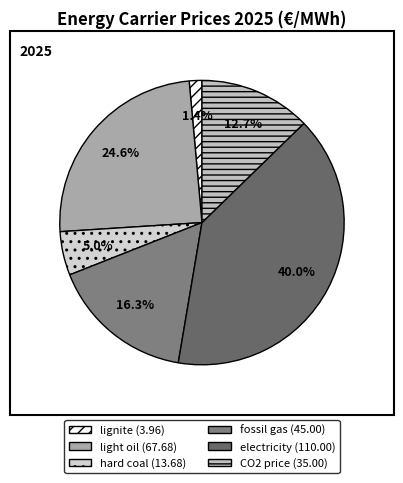

What percentage do fossil gas and CO2 price together represent?

29.1%